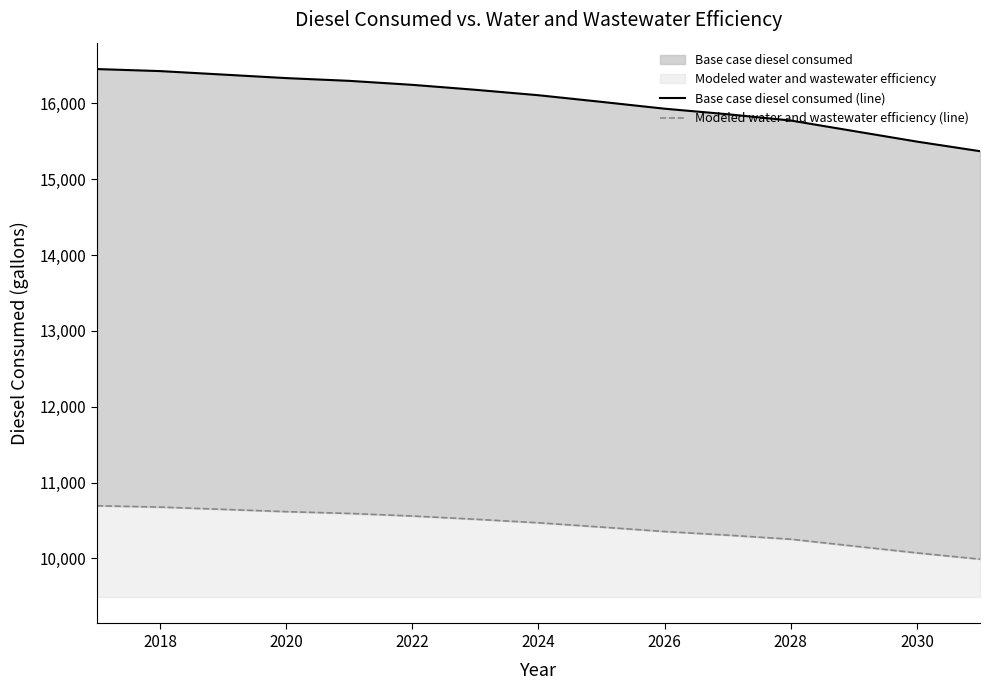

Rank the series at 2024 from lowest to highest value.

Modeled water and wastewater efficiency (line), Base case diesel consumed (line)